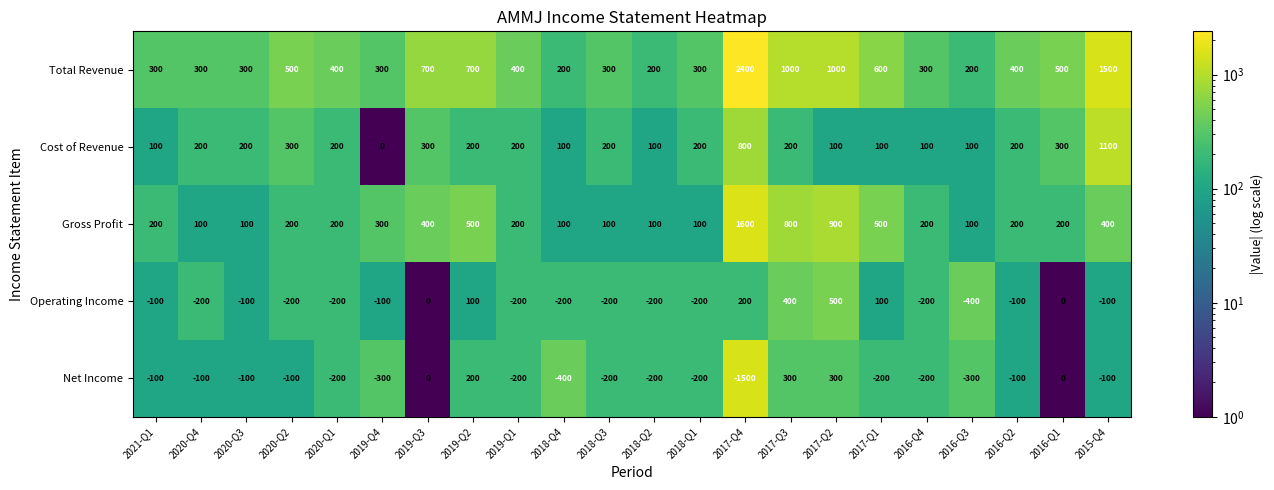

The Net Income series shows -316 at 2018-Q3. True or false?

False